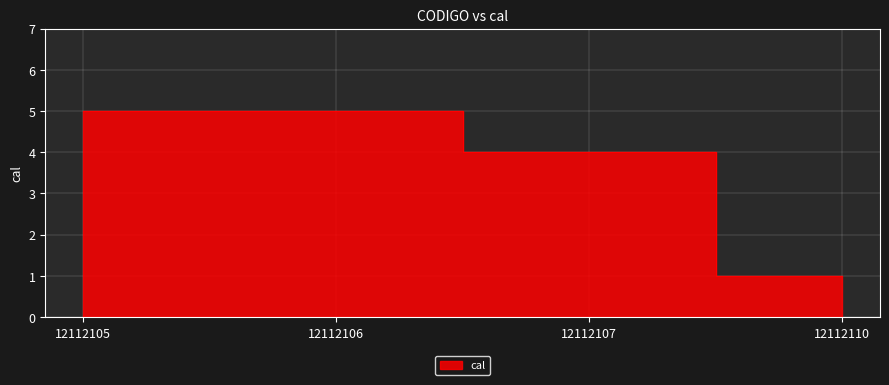

What is the sum of all values?

15